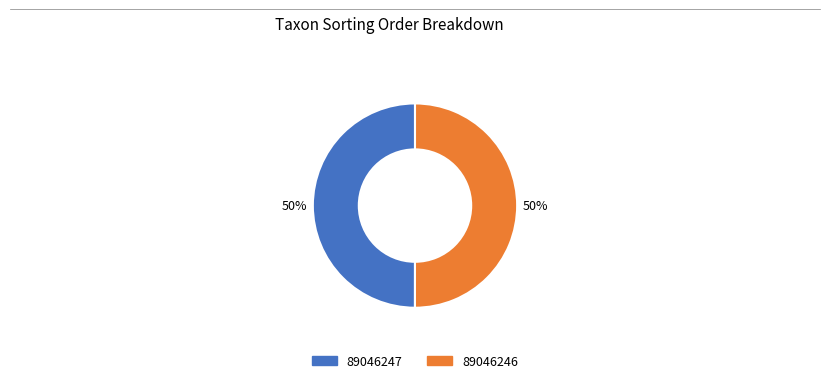

How many slices are in this pie chart?

2